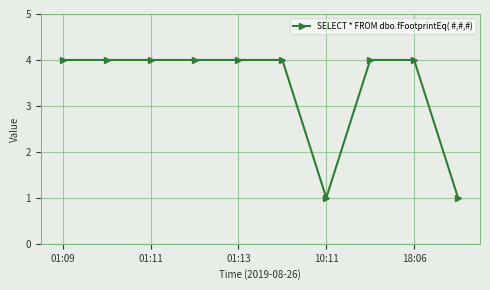

What is the difference between the second highest and minimum values?

3